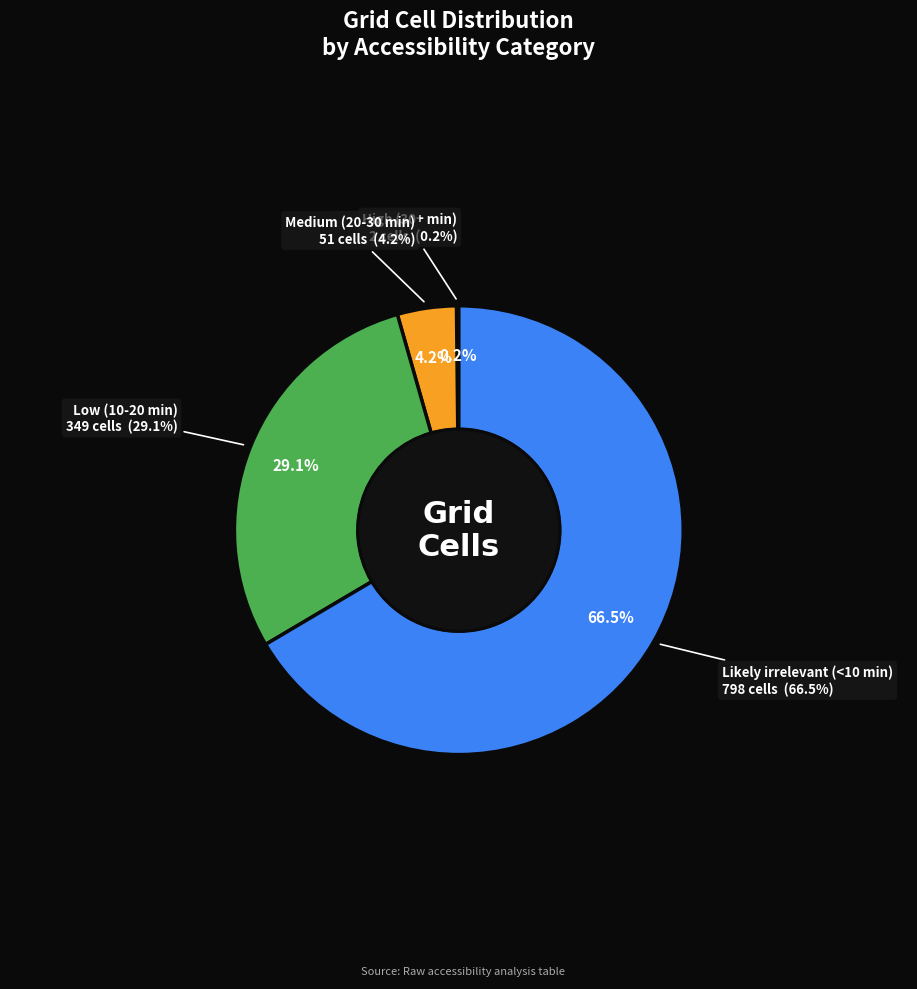

True or false: Medium (20-30 min) accounts for 1% of the total.

False